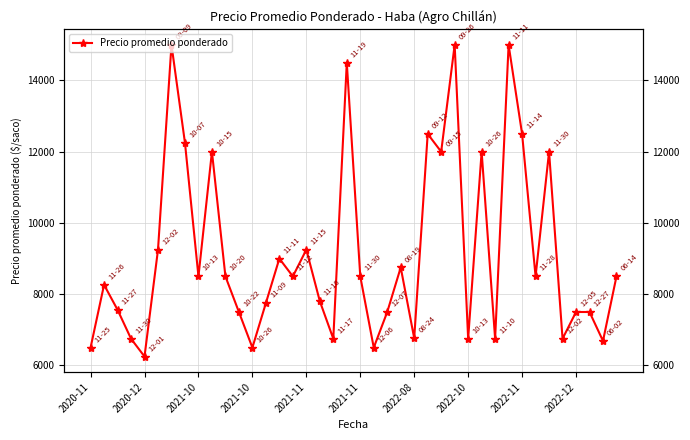

What is the value of the 31st point from the left?

6750